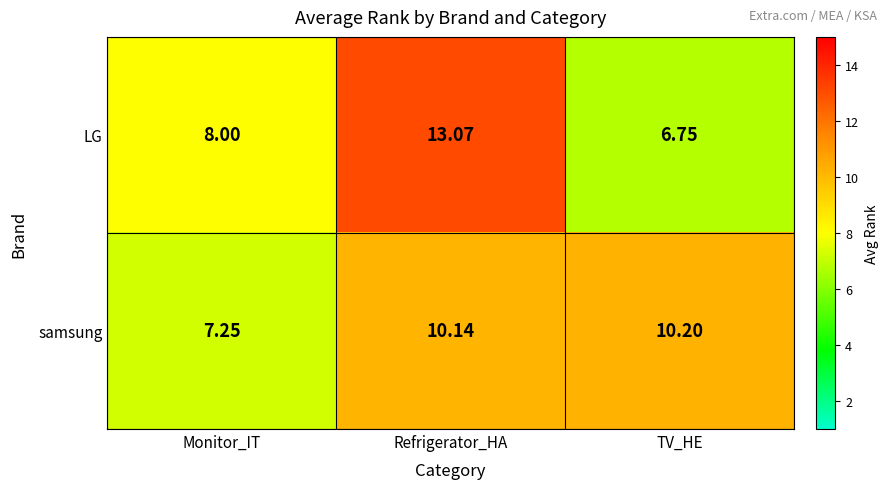

At which category is the sum across all series the highest?

Refrigerator_HA